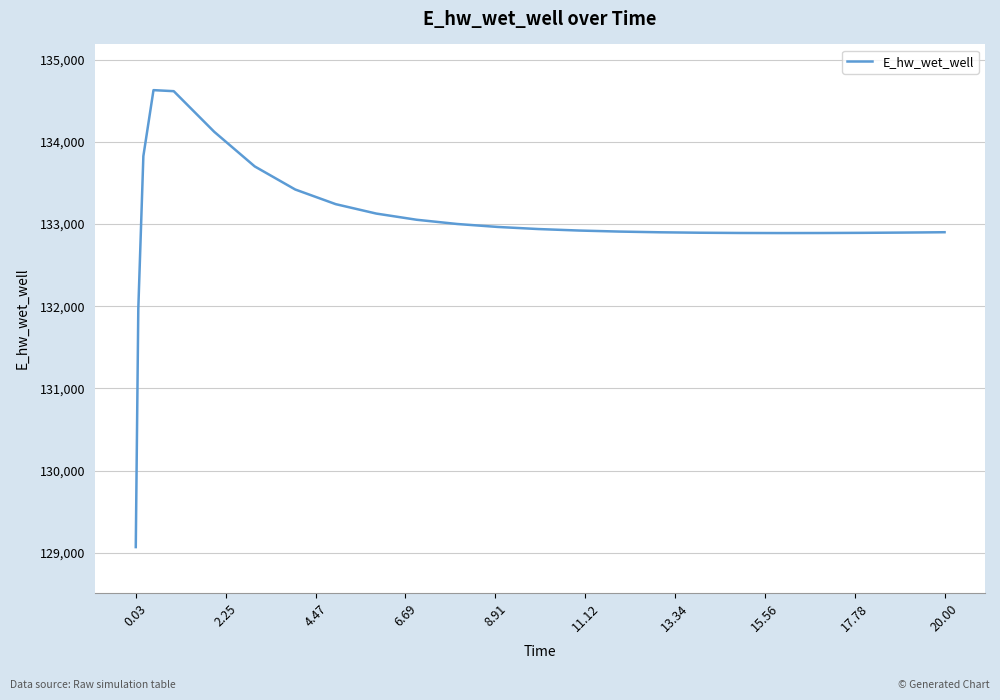

What is the greatest value displayed?

134628.6